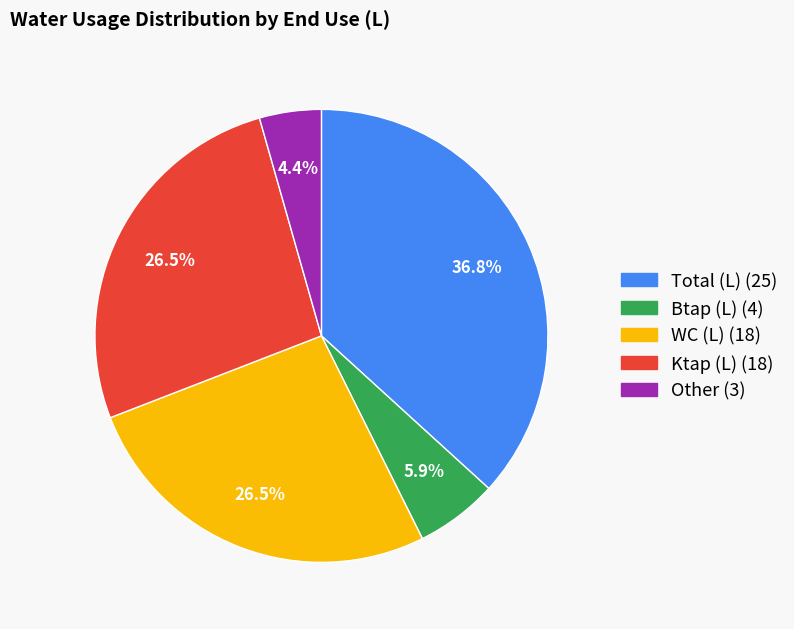

Does any single category account for the majority?

No